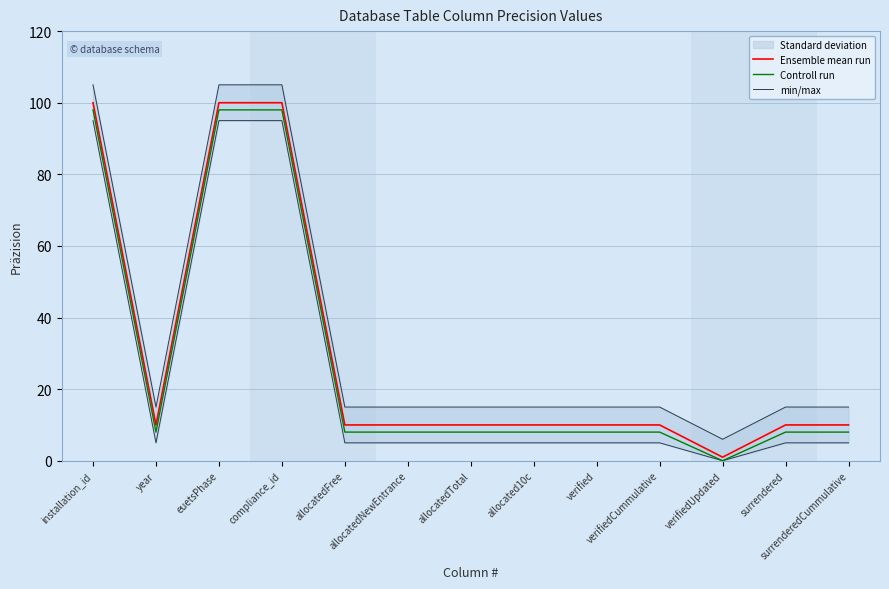

At how many categories does at least one series exceed 14?

12